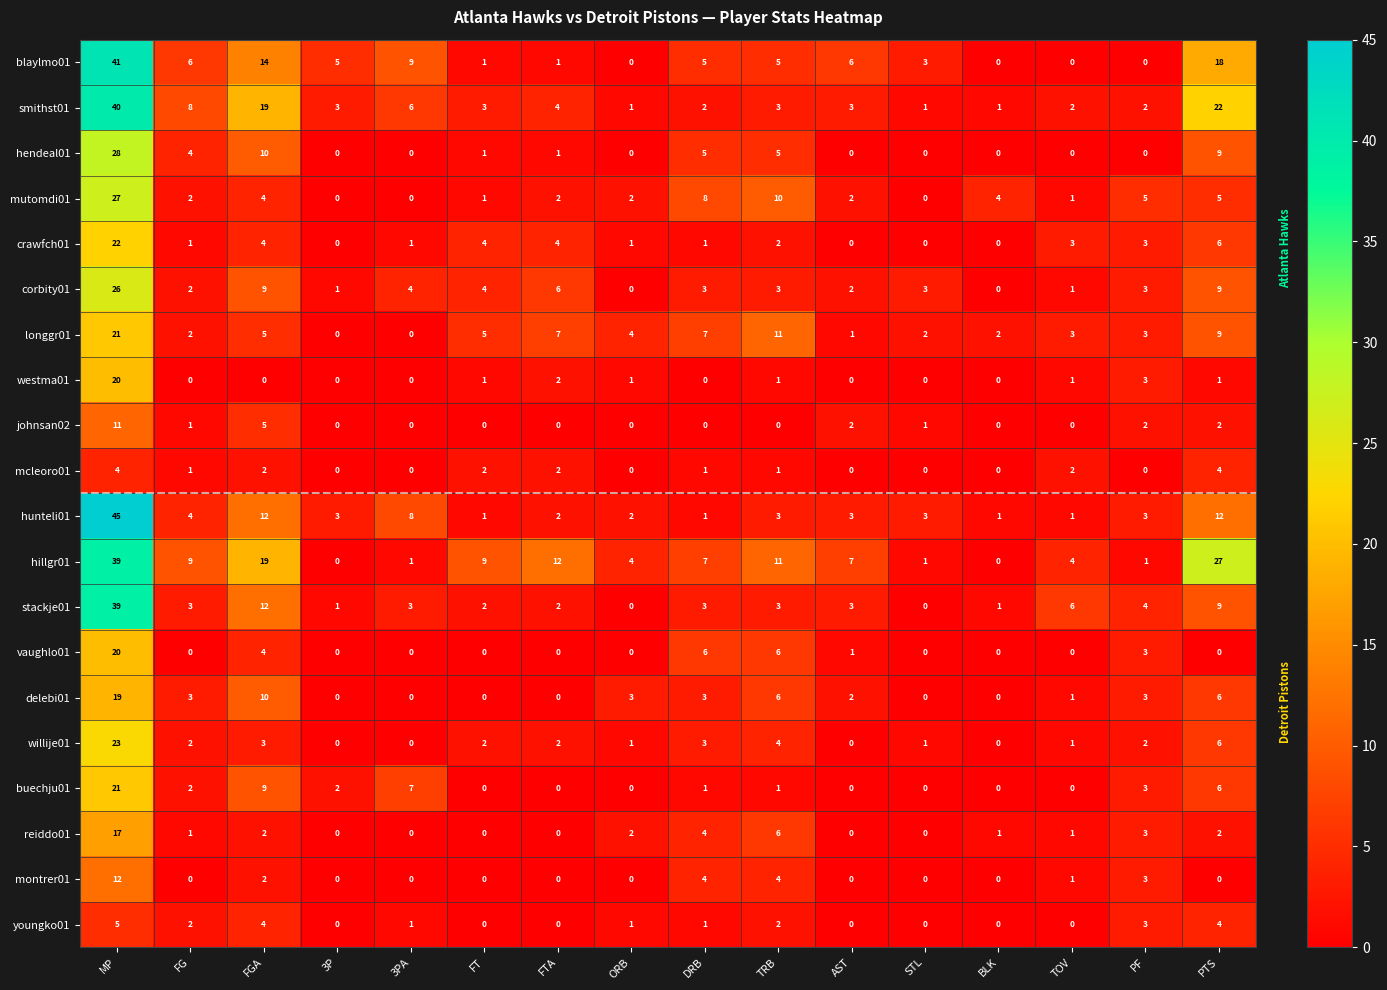

What is the difference between the maximum and minimum values in the buechju01 series?

21